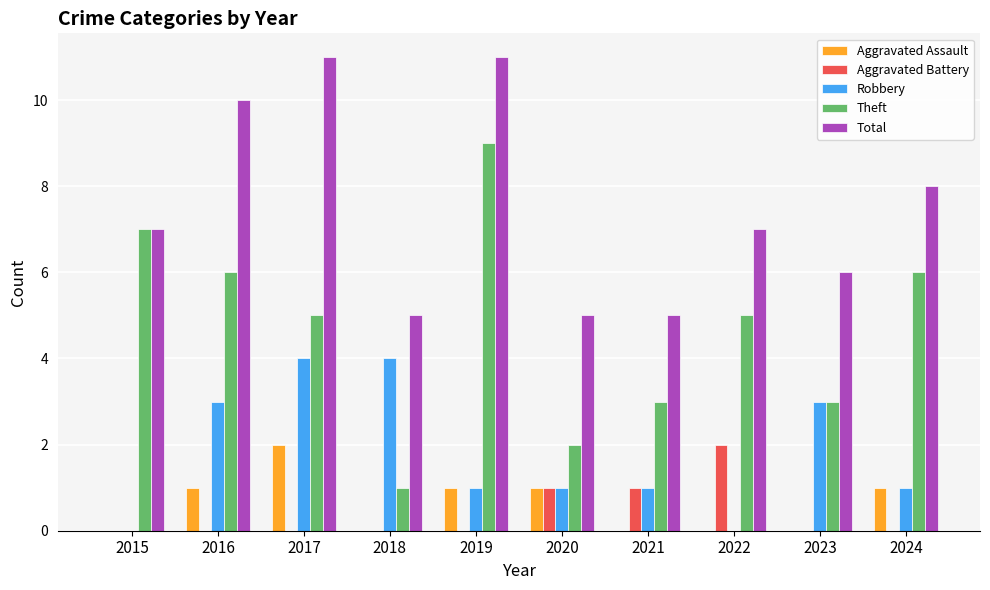

How many categories are shown in the chart?

10